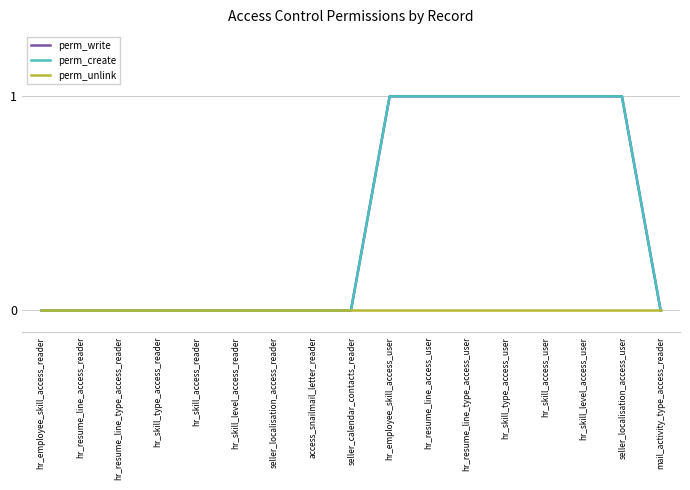

Is this an area chart (filled region under the line)?

No